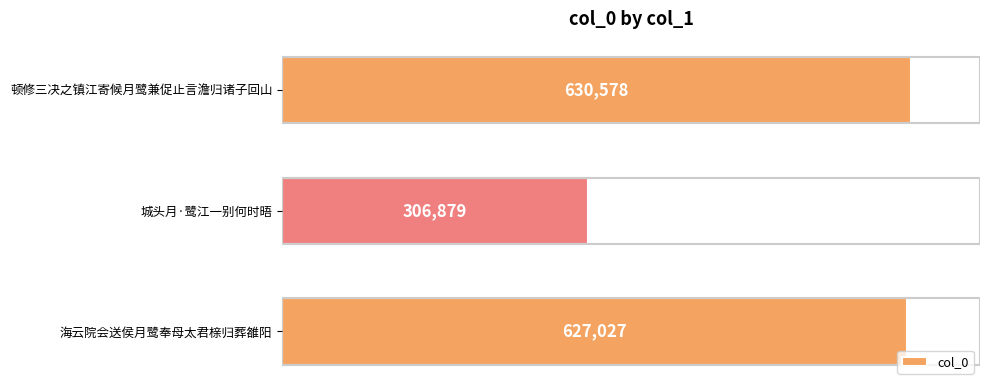

What is the change in value from 海云院会送侯月鹭奉母太君榇归葬雒阳 to 城头月·鹭江一别何时晤?

-320148